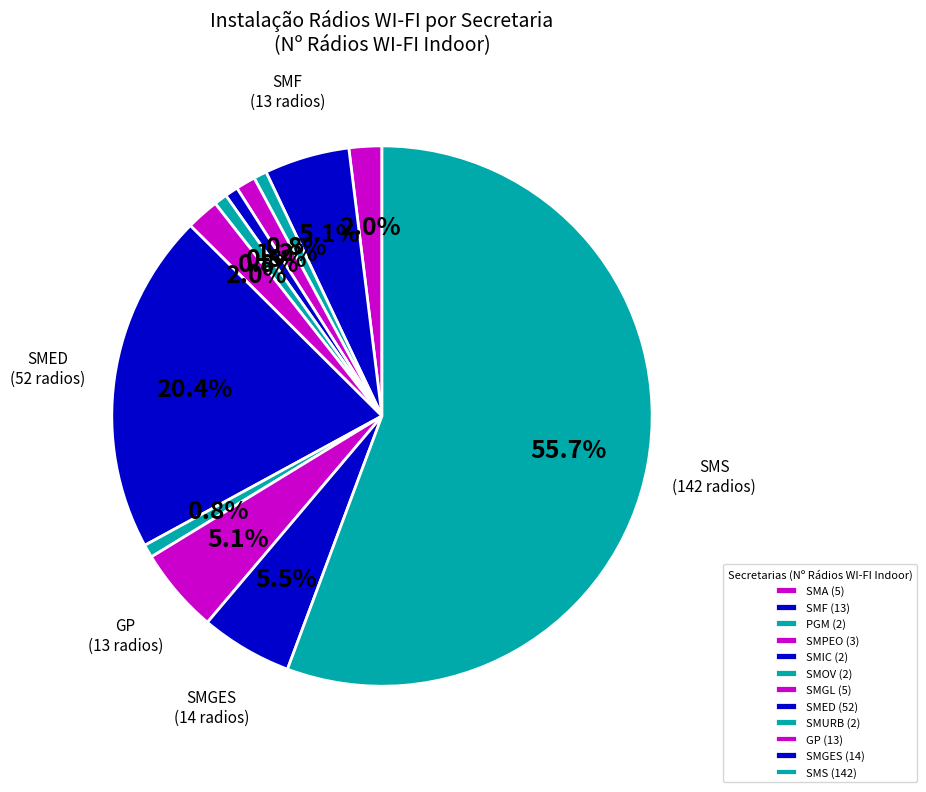

To the nearest percent, what is the difference between the SMED and SMGL slice percentages?

18%